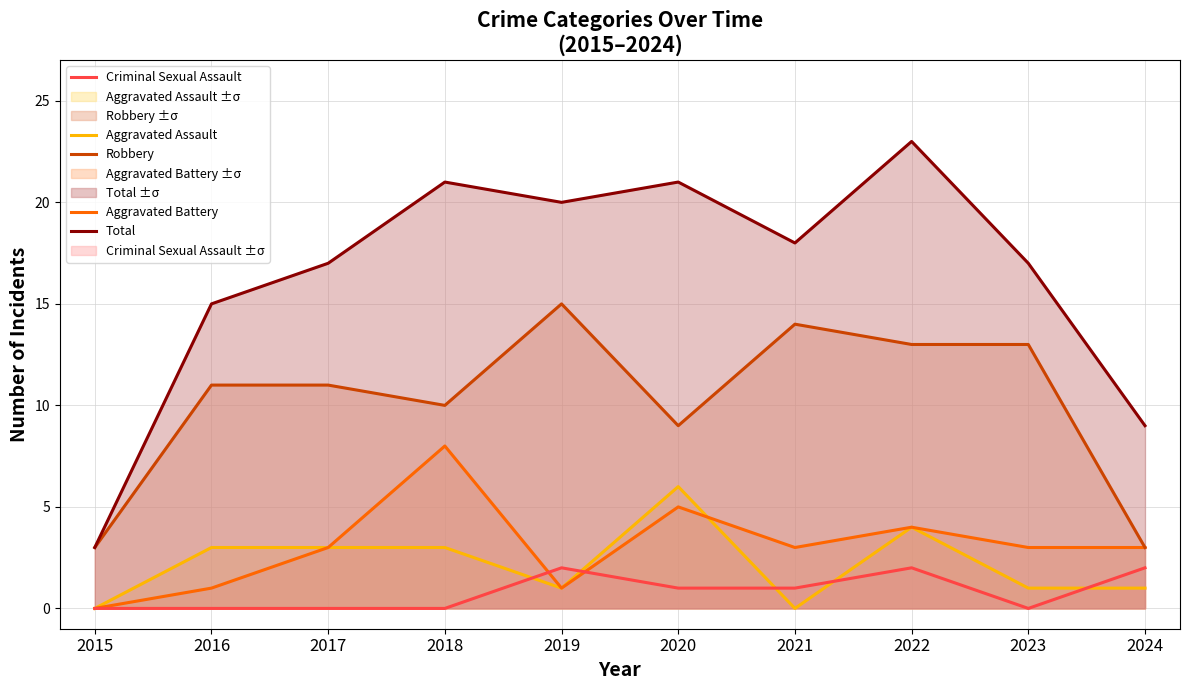

Is the value of Aggravated Battery at 2016 greater than the value of Criminal Sexual Assault at 2019?

No